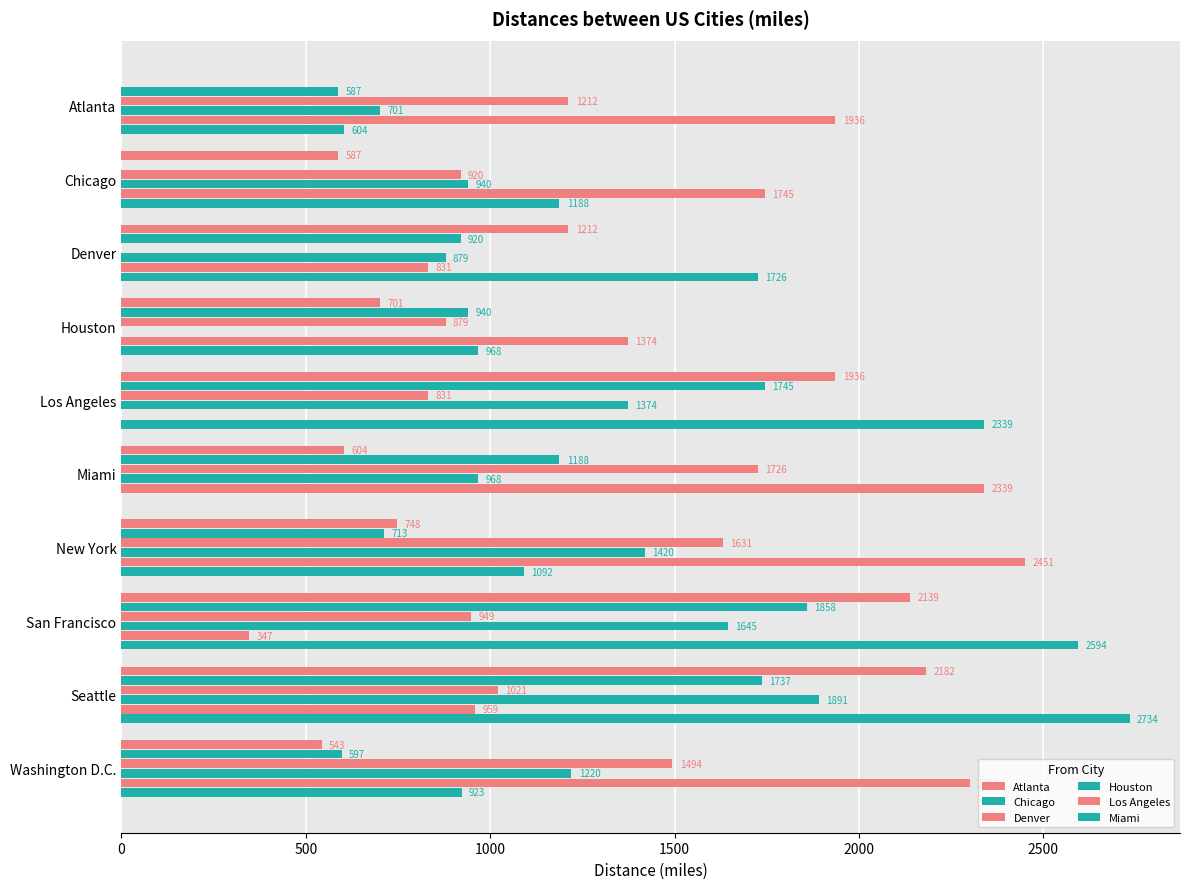

How many series are shown in this chart?

6